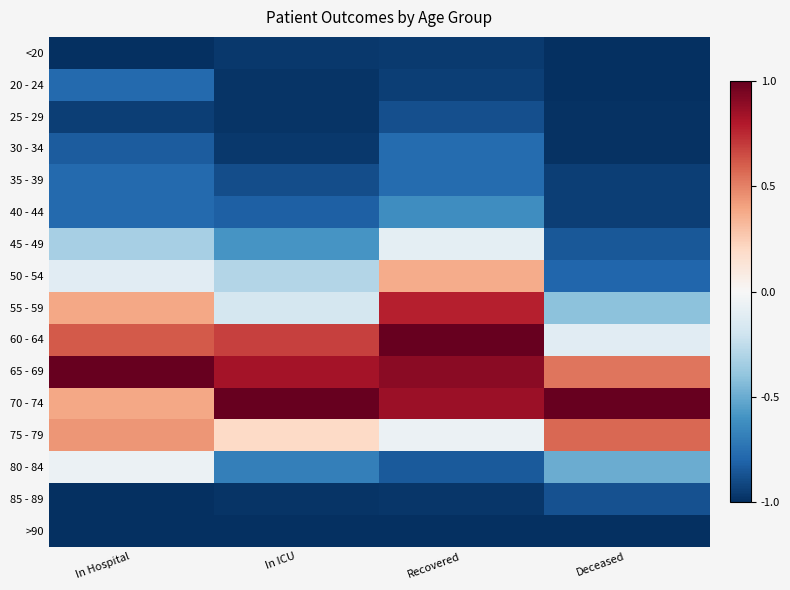

Reading left to right, extract all data points from this chart.

<20: In Hospital=-1.0	In ICU=-1.0	Recovered=-1.0	Deceased=-1.0
20 - 24: In Hospital=-0.8	In ICU=-1.0	Recovered=-0.9	Deceased=-1.0
25 - 29: In Hospital=-0.9	In ICU=-1.0	Recovered=-0.9	Deceased=-1.0
30 - 34: In Hospital=-0.8	In ICU=-1.0	Recovered=-0.8	Deceased=-1.0
35 - 39: In Hospital=-0.8	In ICU=-0.9	Recovered=-0.8	Deceased=-0.9
40 - 44: In Hospital=-0.8	In ICU=-0.8	Recovered=-0.6	Deceased=-0.9
45 - 49: In Hospital=-0.3	In ICU=-0.6	Recovered=-0.1	Deceased=-0.8
50 - 54: In Hospital=-0.1	In ICU=-0.3	Recovered=0.4	Deceased=-0.8
55 - 59: In Hospital=0.4	In ICU=-0.2	Recovered=0.8	Deceased=-0.4
60 - 64: In Hospital=0.6	In ICU=0.7	Recovered=1.0	Deceased=-0.1
65 - 69: In Hospital=1.0	In ICU=0.8	Recovered=0.9	Deceased=0.5
70 - 74: In Hospital=0.4	In ICU=1.0	Recovered=0.9	Deceased=1.0
75 - 79: In Hospital=0.4	In ICU=0.2	Recovered=-0.1	Deceased=0.6
80 - 84: In Hospital=-0.1	In ICU=-0.7	Recovered=-0.8	Deceased=-0.5
85 - 89: In Hospital=-1.0	In ICU=-1.0	Recovered=-1.0	Deceased=-0.9
>90: In Hospital=-1.0	In ICU=-1.0	Recovered=-1.0	Deceased=-1.0